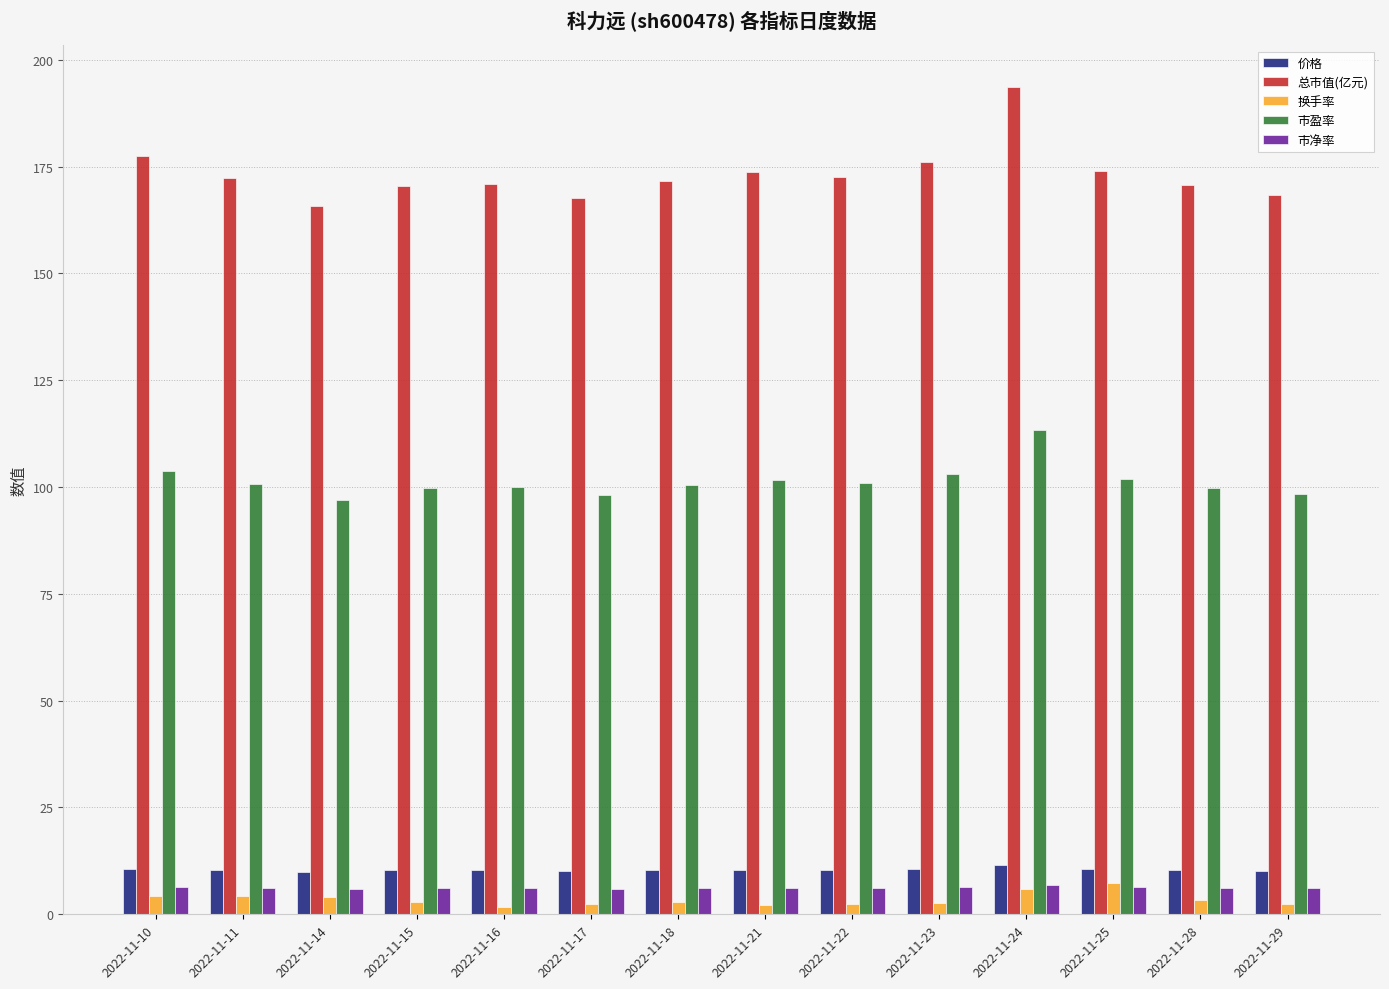

What is the sum of all 市净率 values?

87.2